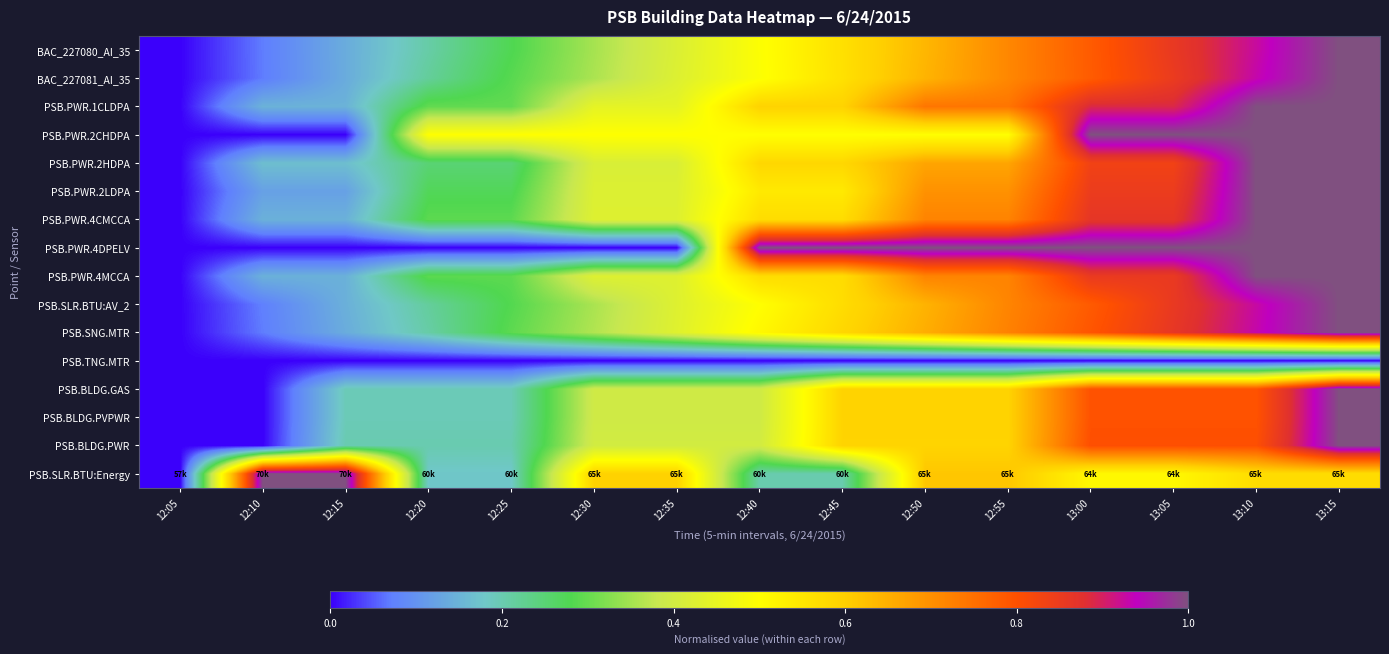

At 12:40, list the series in order from smallest to largest.

PSB.TNG.MTR, PSB.SLR.BTU:Energy, PSB.BLDG.GAS, PSB.BLDG.PVPWR, PSB.BLDG.PWR, BAC_227081_AI_35, BAC_227080_AI_35, PSB.PWR.2CHDPA, PSB.SLR.BTU:AV_2, PSB.SNG.MTR, PSB.PWR.2LDPA, PSB.PWR.4CMCCA, PSB.PWR.4MCCA, PSB.PWR.2HDPA, PSB.PWR.1CLDPA, PSB.PWR.4DPELV